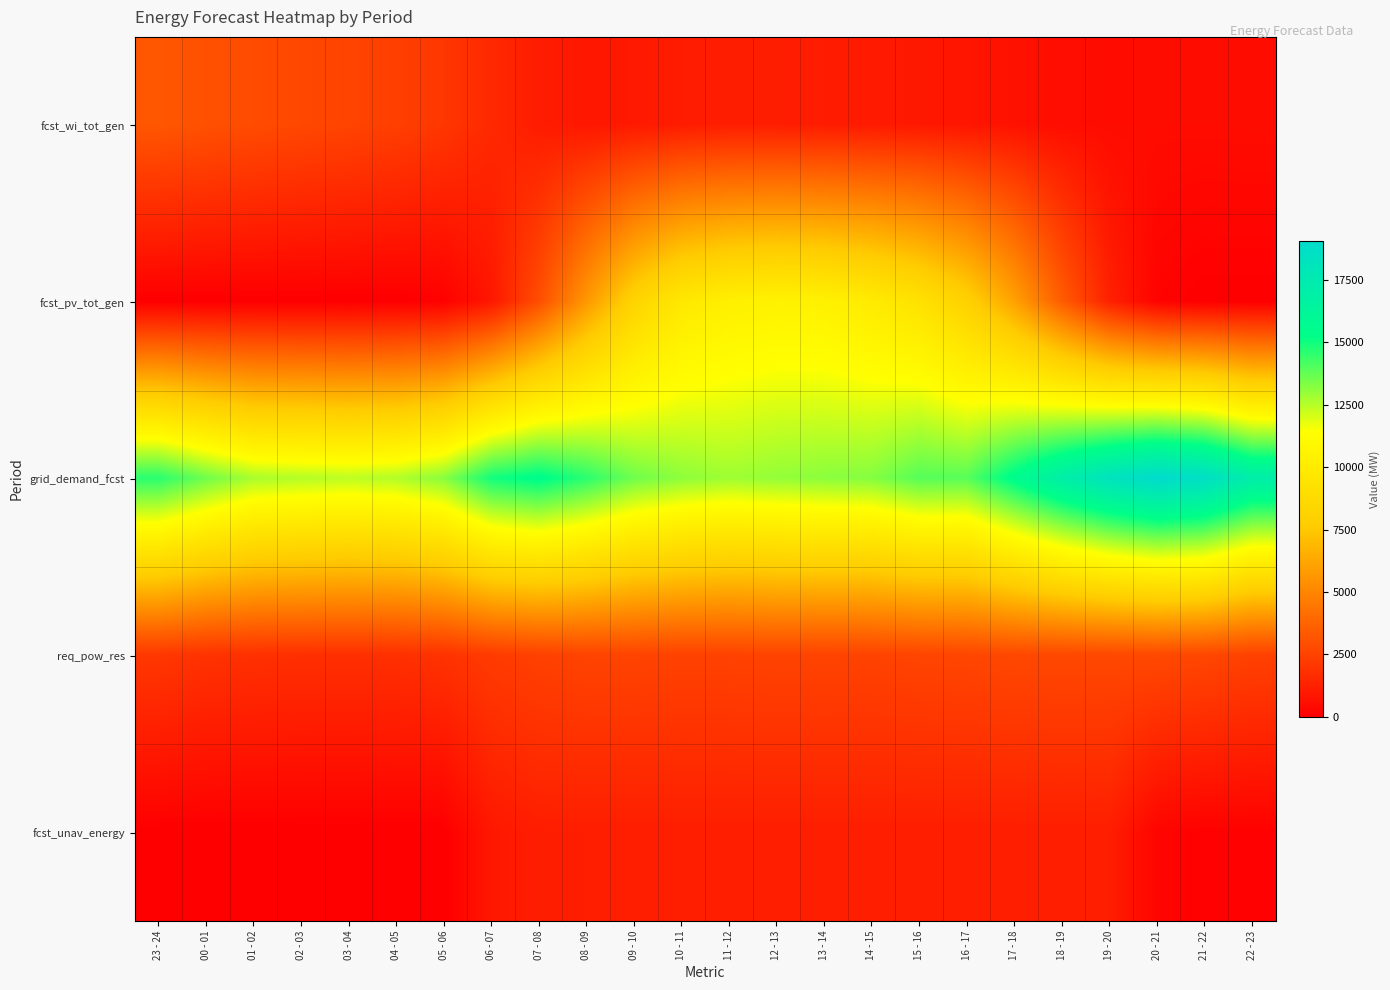

What is the spread (max minus min) of values at 22 - 23?

17108